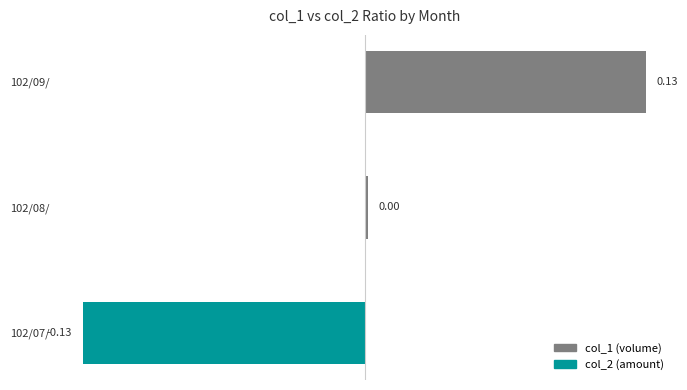

Which has a higher value, 102/09/ or 102/08/?

102/09/